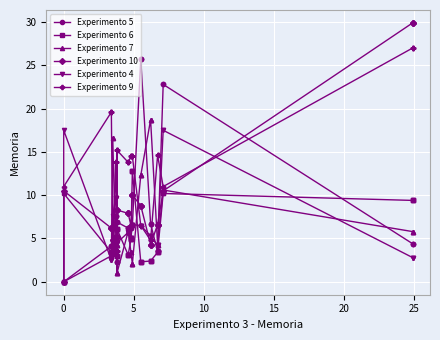

Which series has the largest total across all categories?

Experimento 9